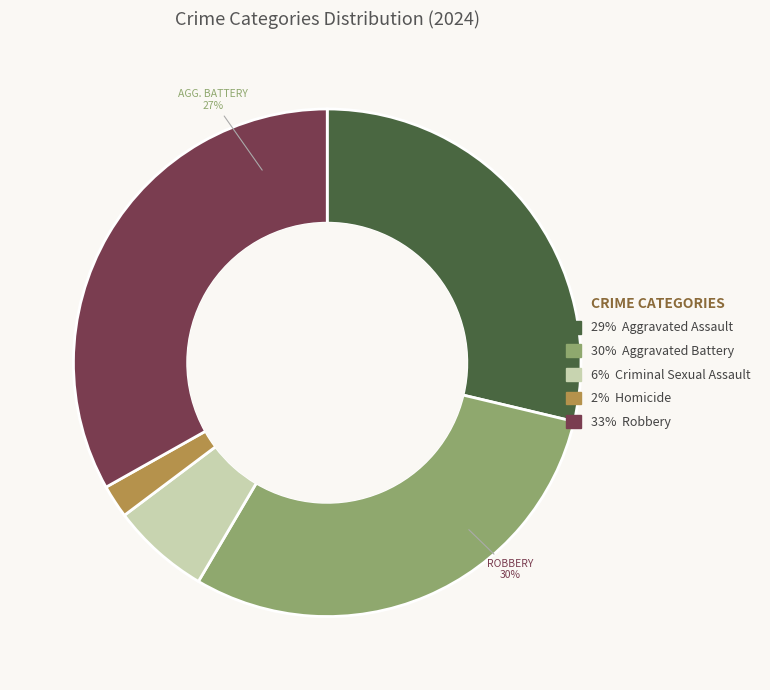

Does Homicide represent more than half of the total?

No